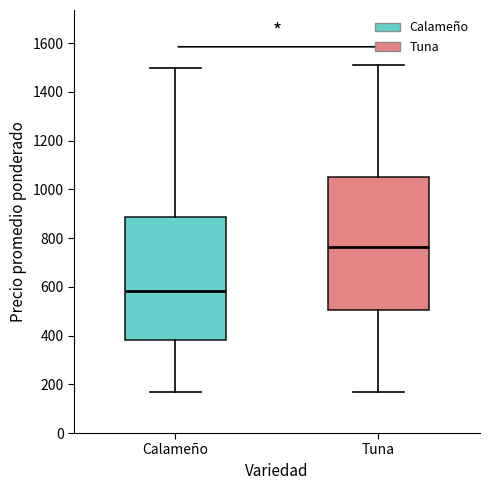

Which box is the tallest, from its lower edge to its upper edge?

Tuna